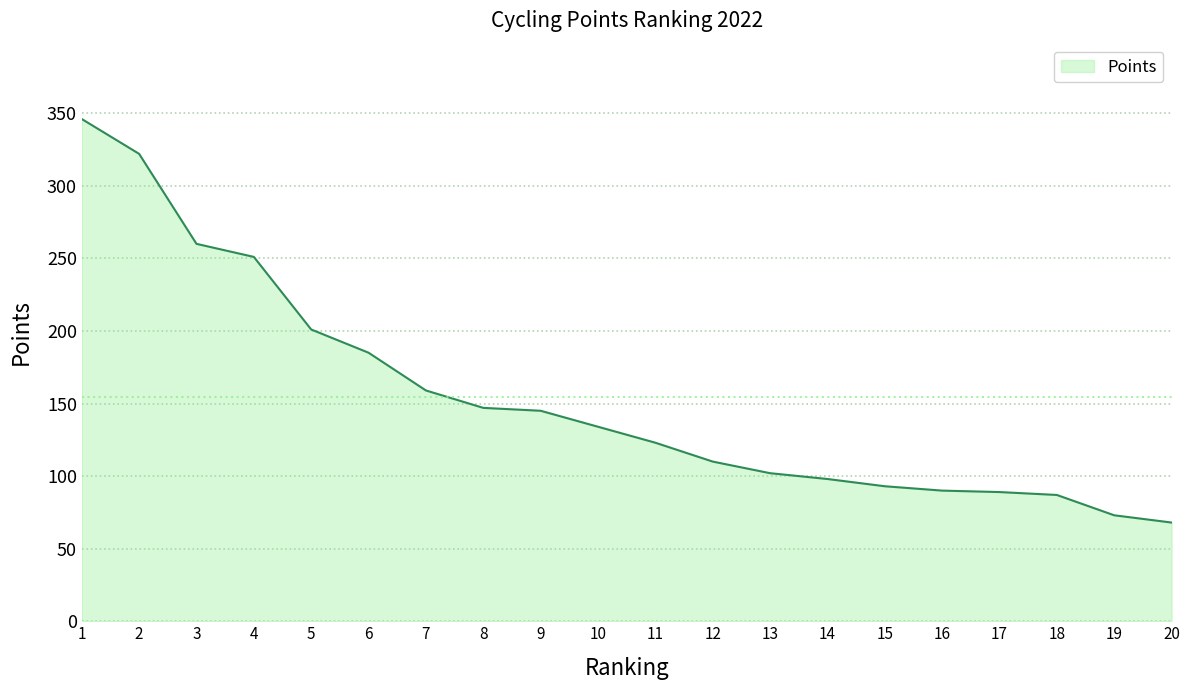

What is the maximum value shown in the chart?

346